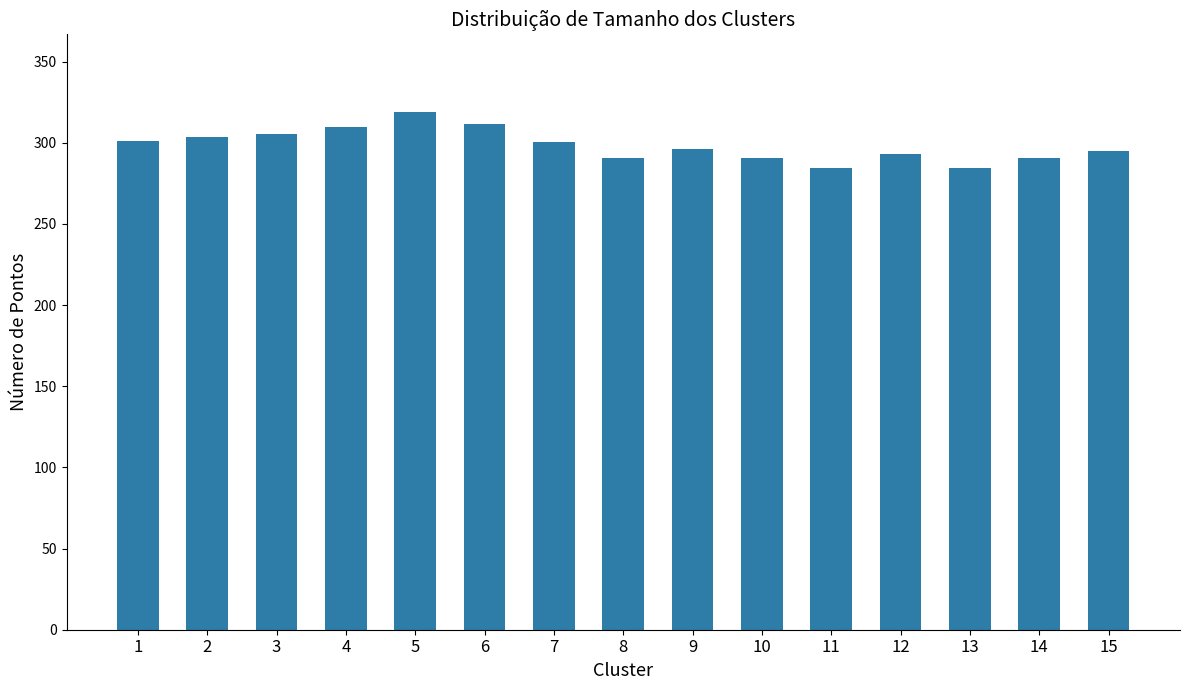

What is the value of the 9th bar from the left?

296.0